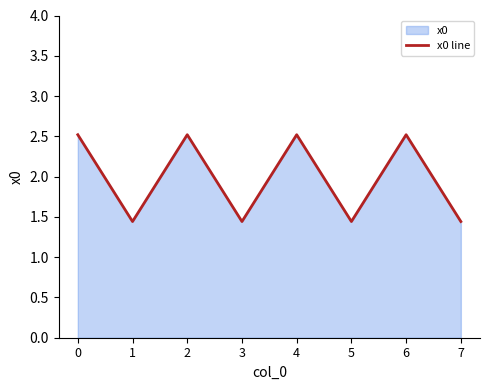

The value at 1 is 0.7. True or false?

False